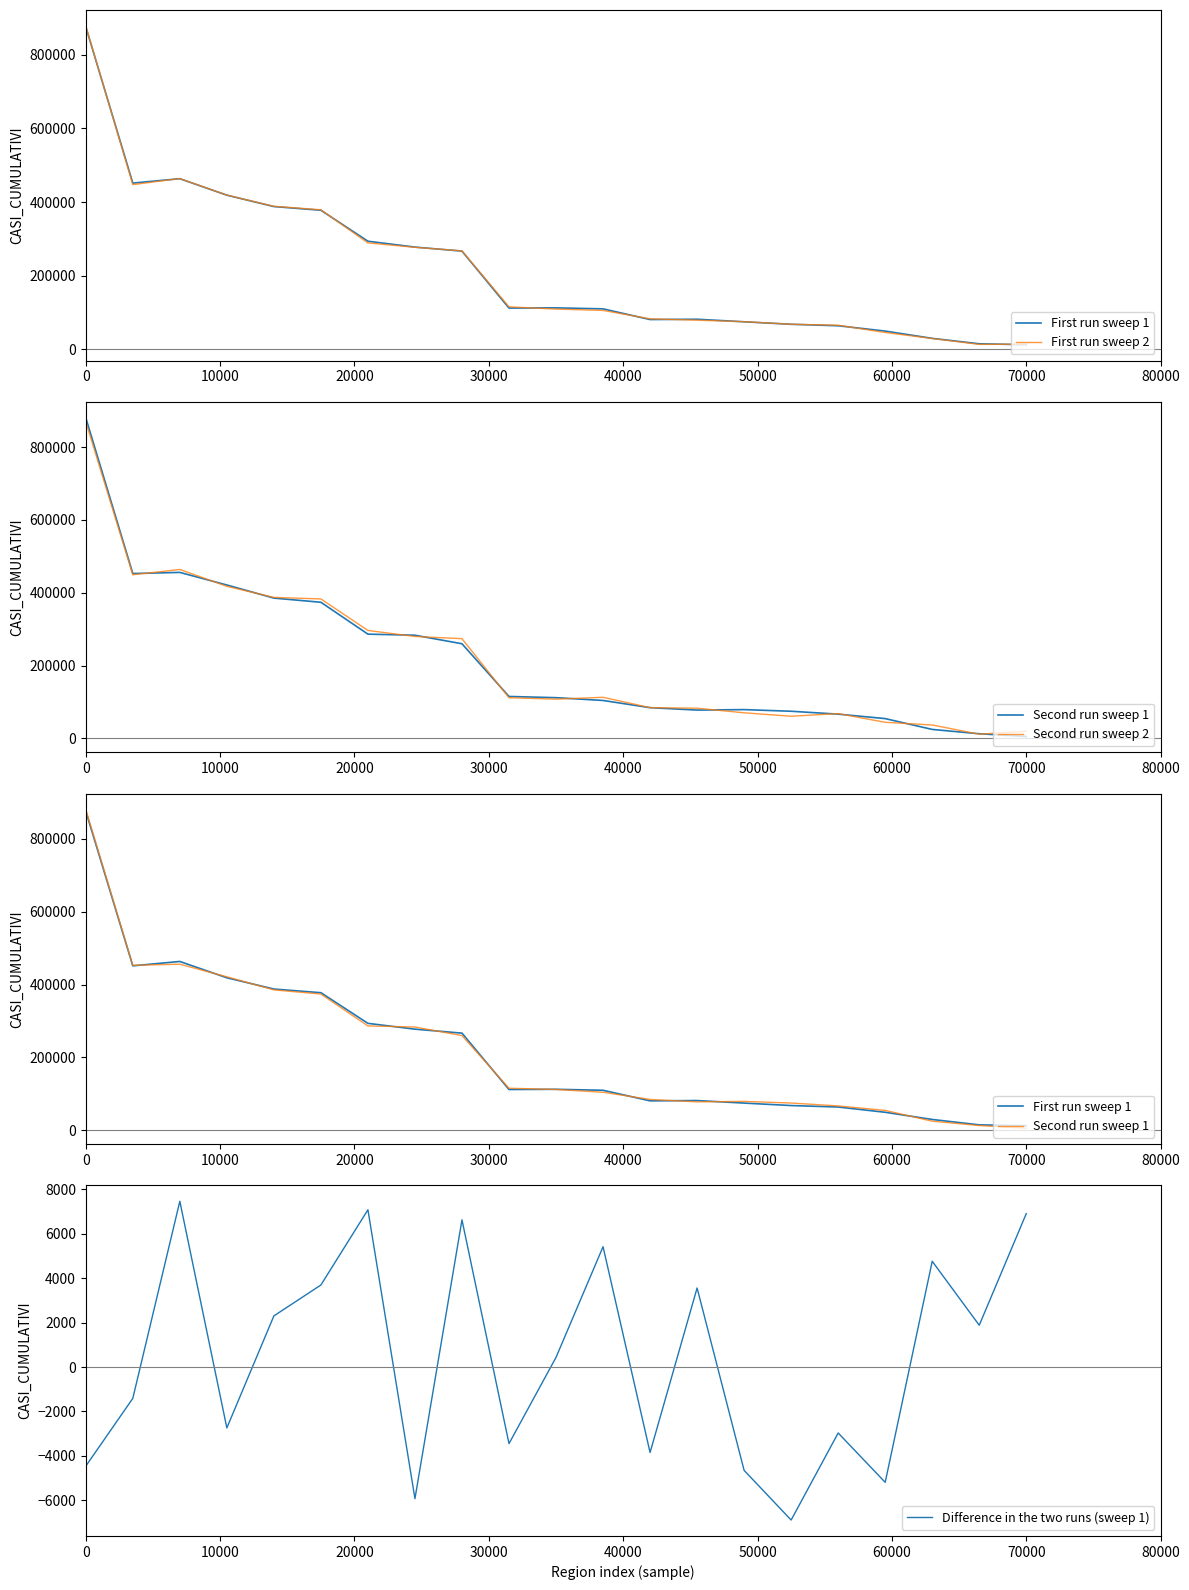

What is the minimum value shown in the chart?

-6890